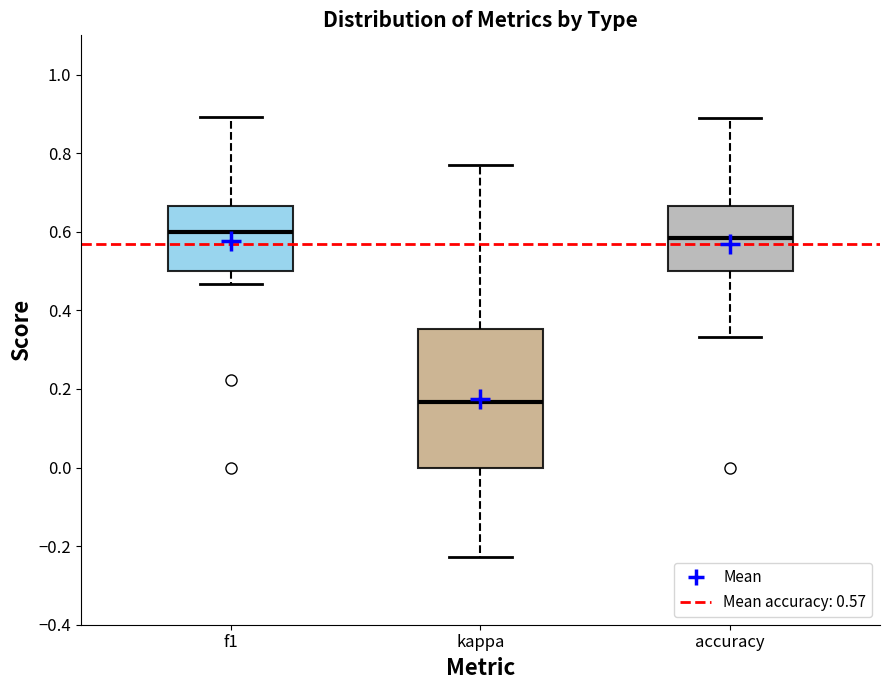

Where is the upper edge of the box for f1 on the y-axis? The values are not printed on the chart, so give them approximately, as read against the axis.

0.66